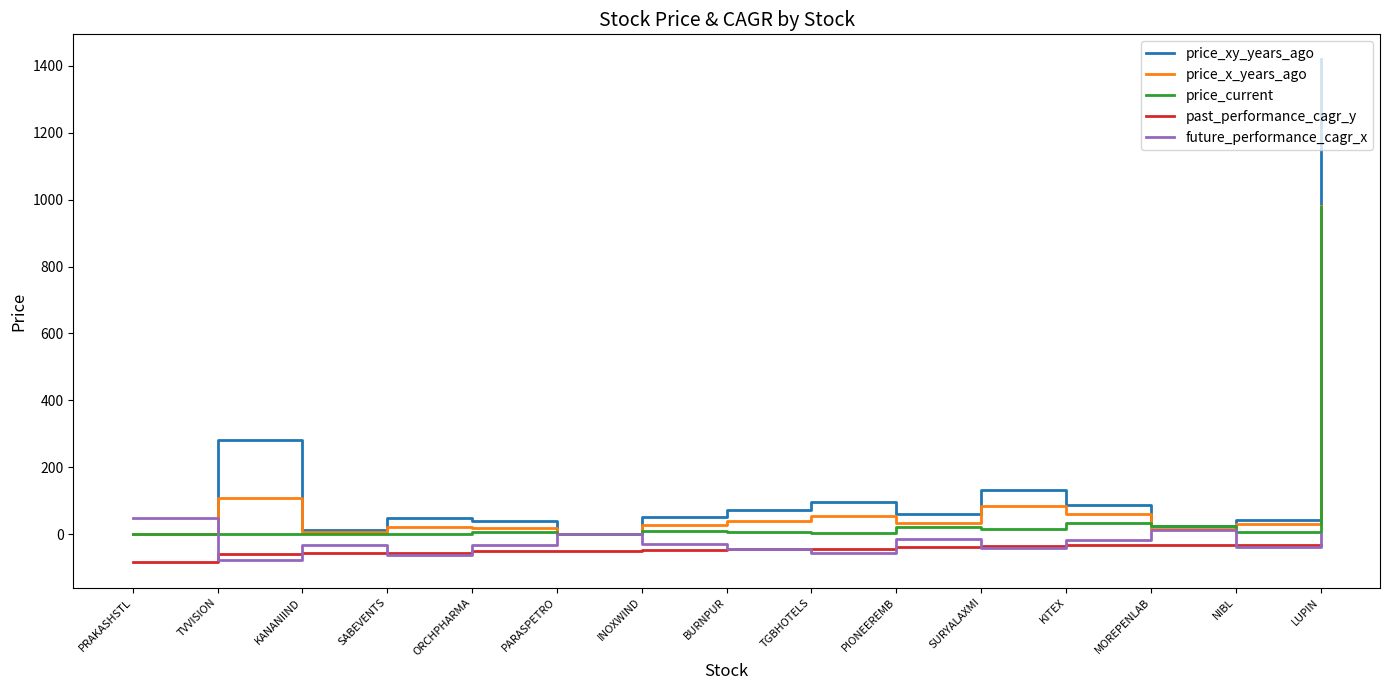

The price_xy_years_ago series shows 59.0 at PIONEEREMB. True or false?

True